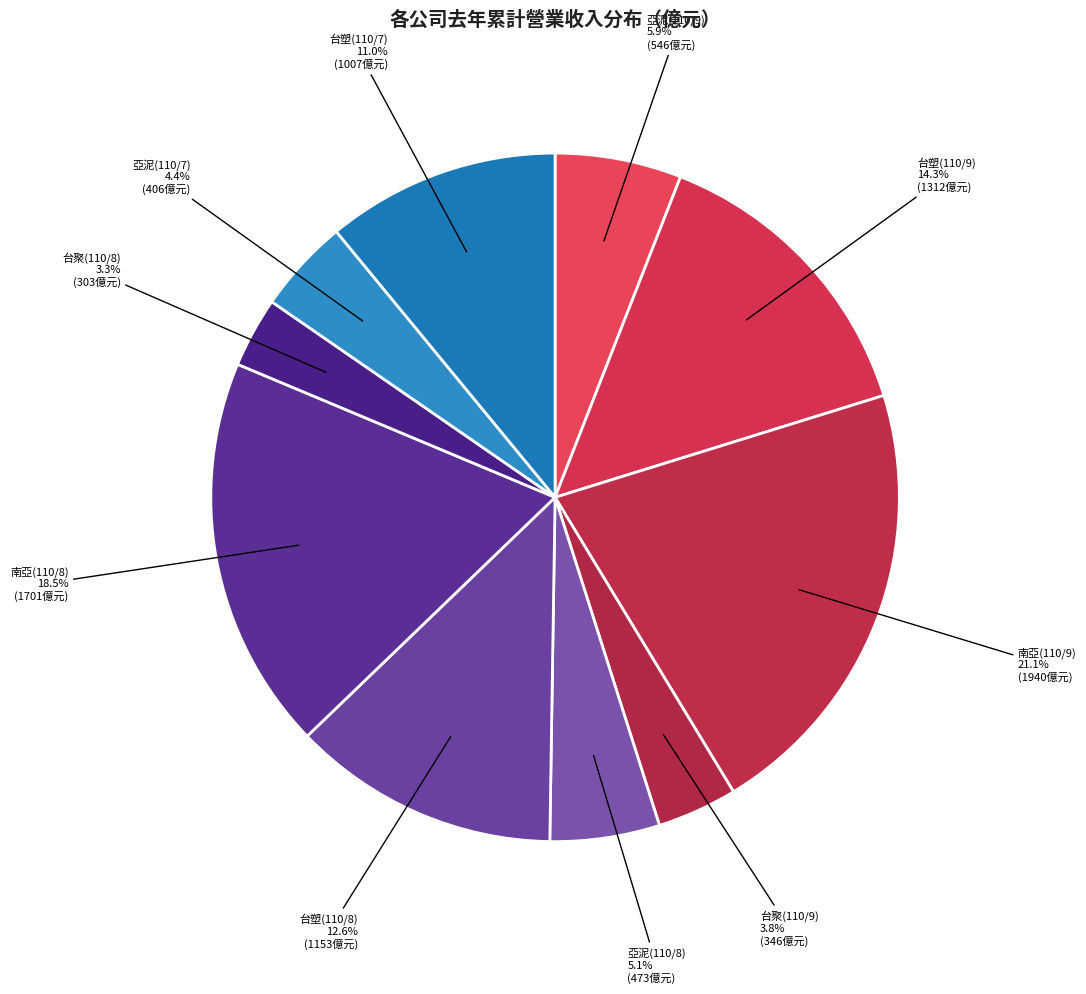

What is the largest slice in the pie chart?

南亞(110/9)